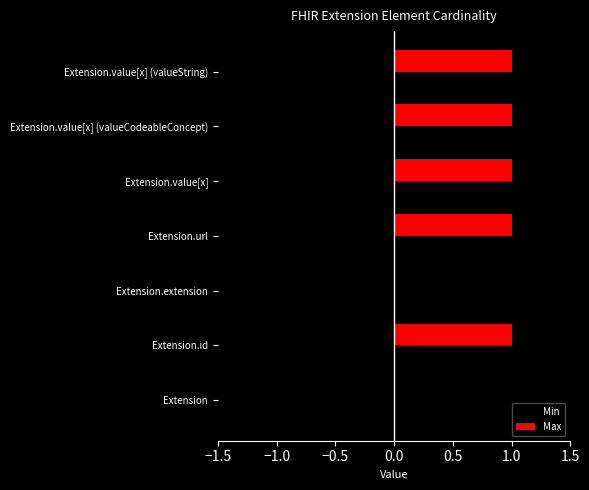

Is it true that Max equals -1 at Extension?

False